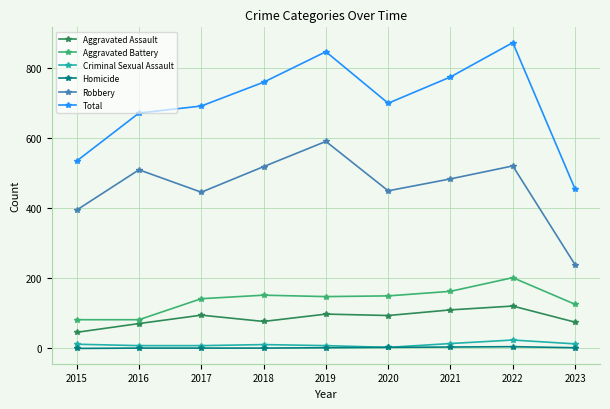

What are all the series names shown in the legend?

Aggravated Assault, Aggravated Battery, Criminal Sexual Assault, Homicide, Robbery, Total